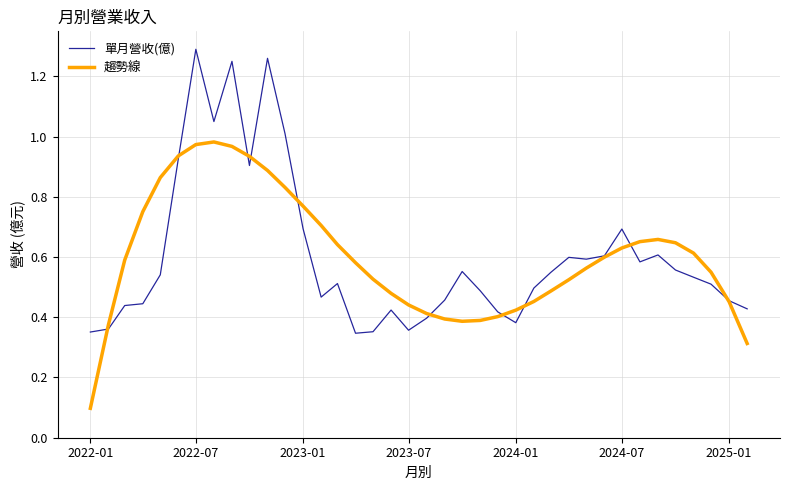

Rank the series by their maximum value, from lowest to highest.

趨勢線, 單月營收(億)